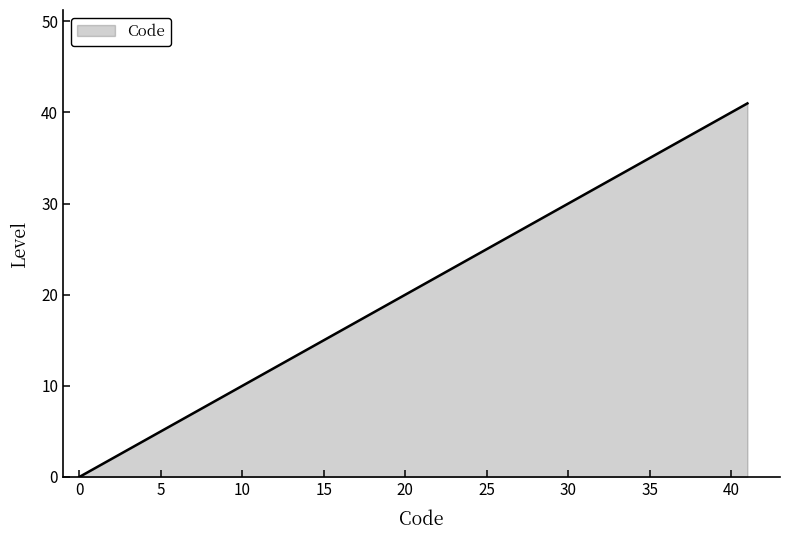

What is the maximum value shown in the chart?

41